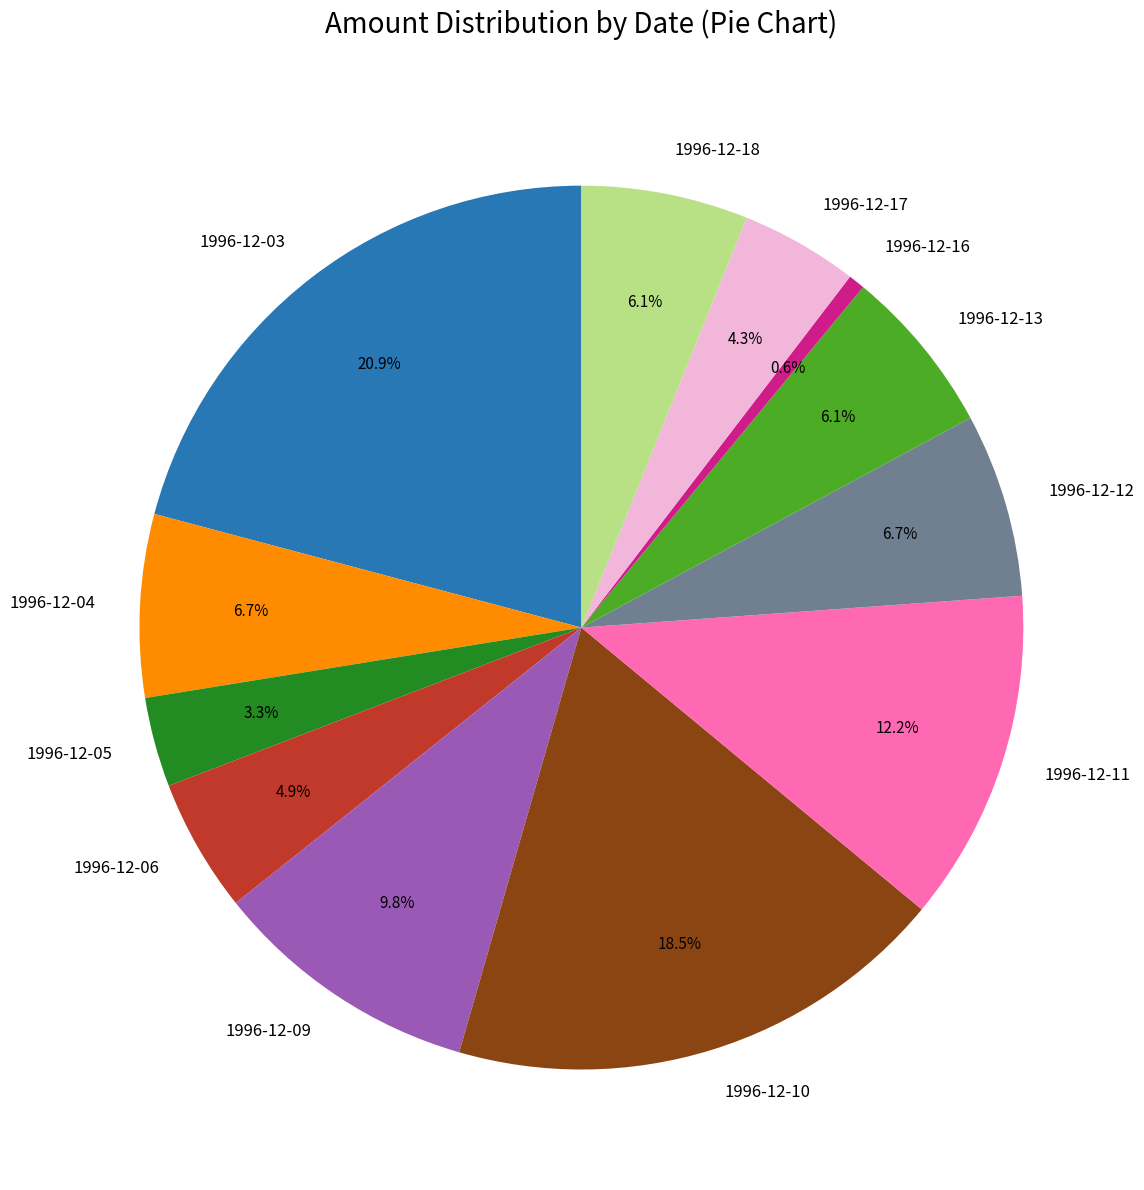

To the nearest percent, what percentage of the pie is 1996-12-03?

21%